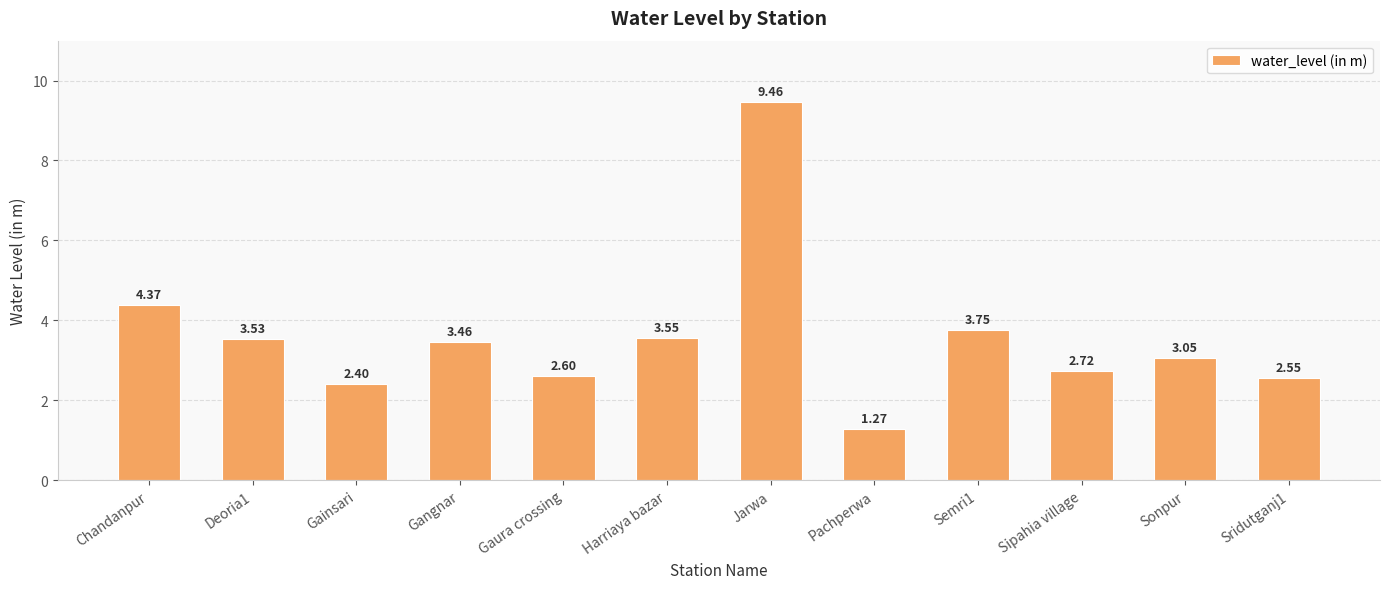

What is the value of the 5th bar from the left?

2.6